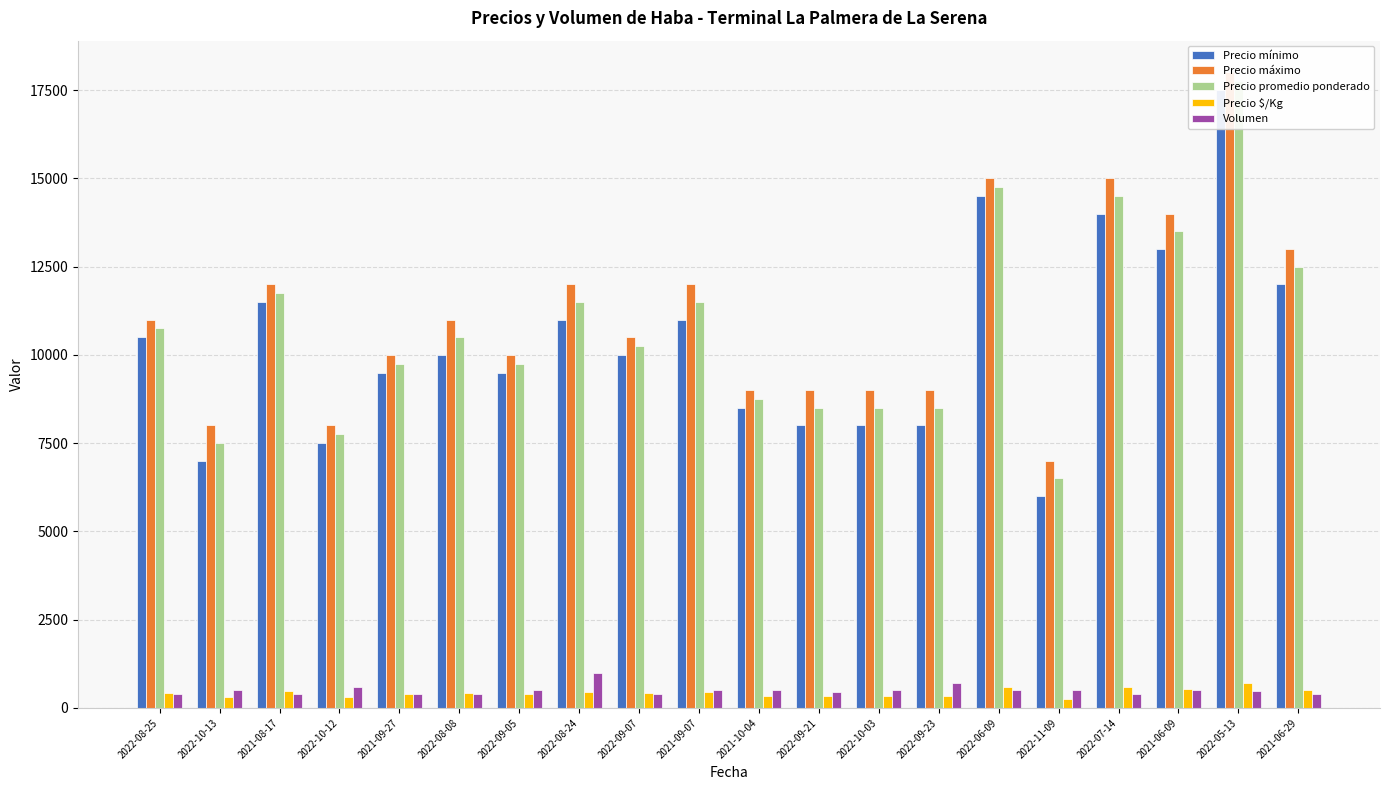

At which category is the sum across all series the highest?

2022-05-13